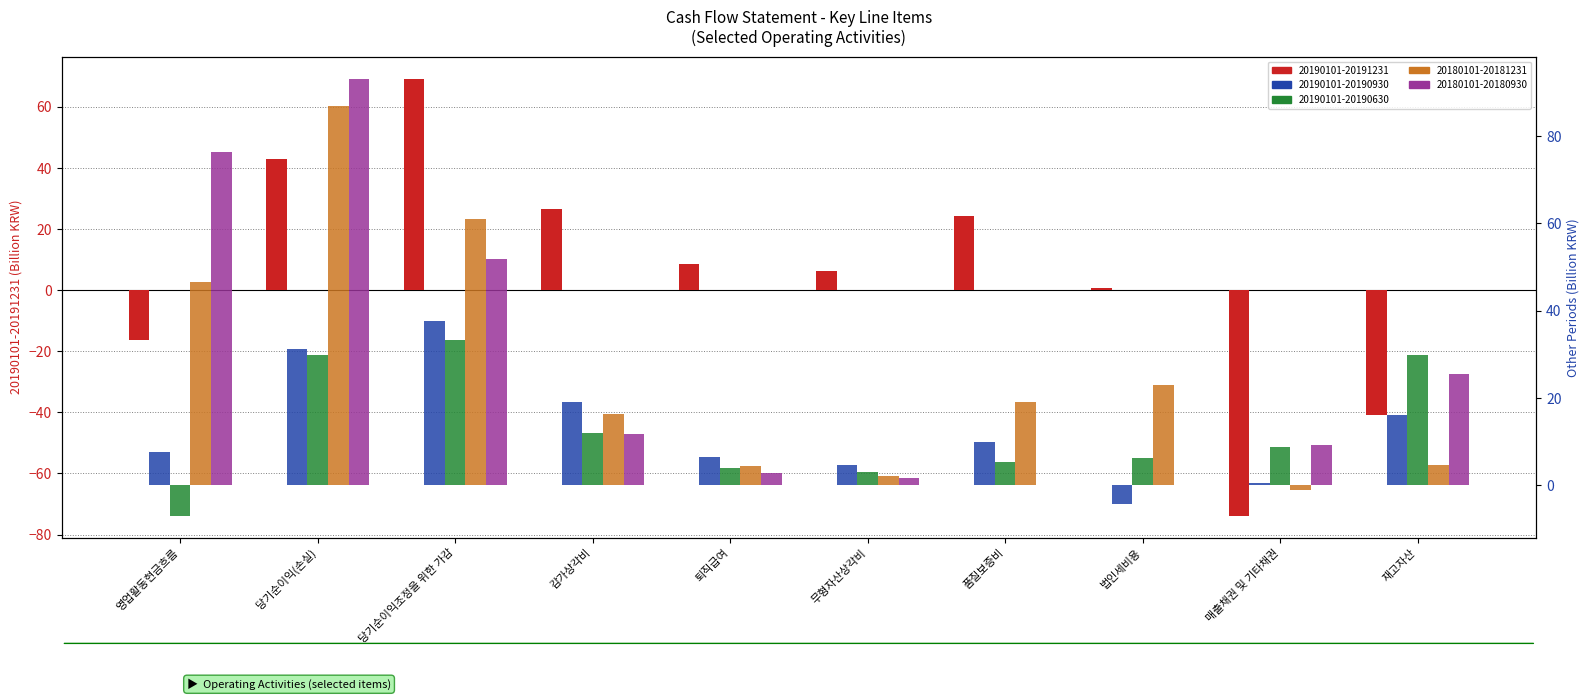

At which category is the sum across all series the highest?

당기순이익(손실)